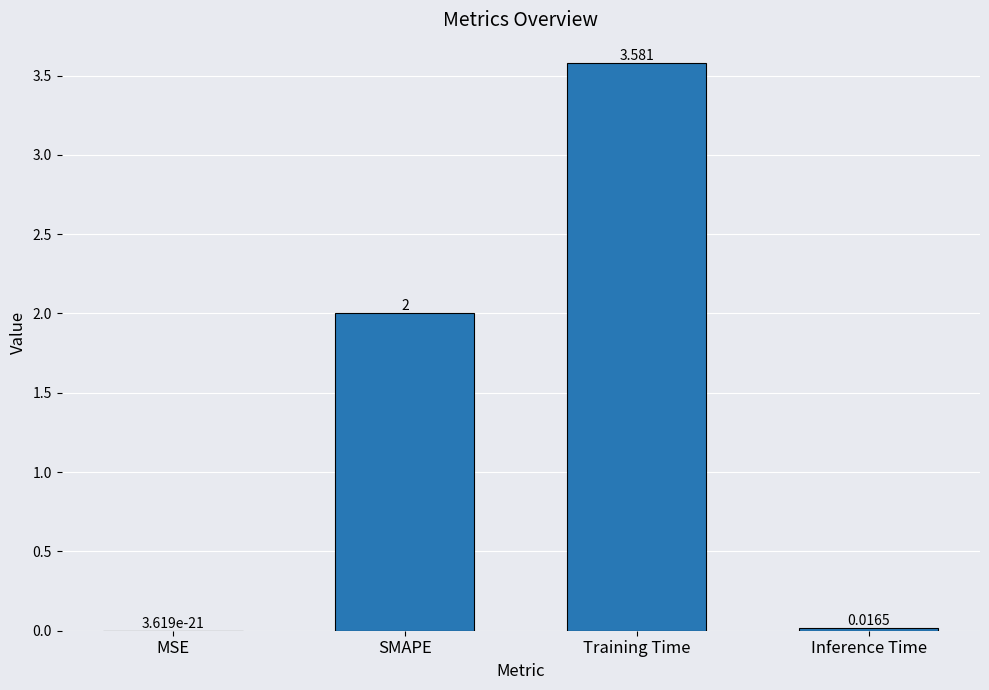

Are the bars grouped side by side (vs. stacked)?

No